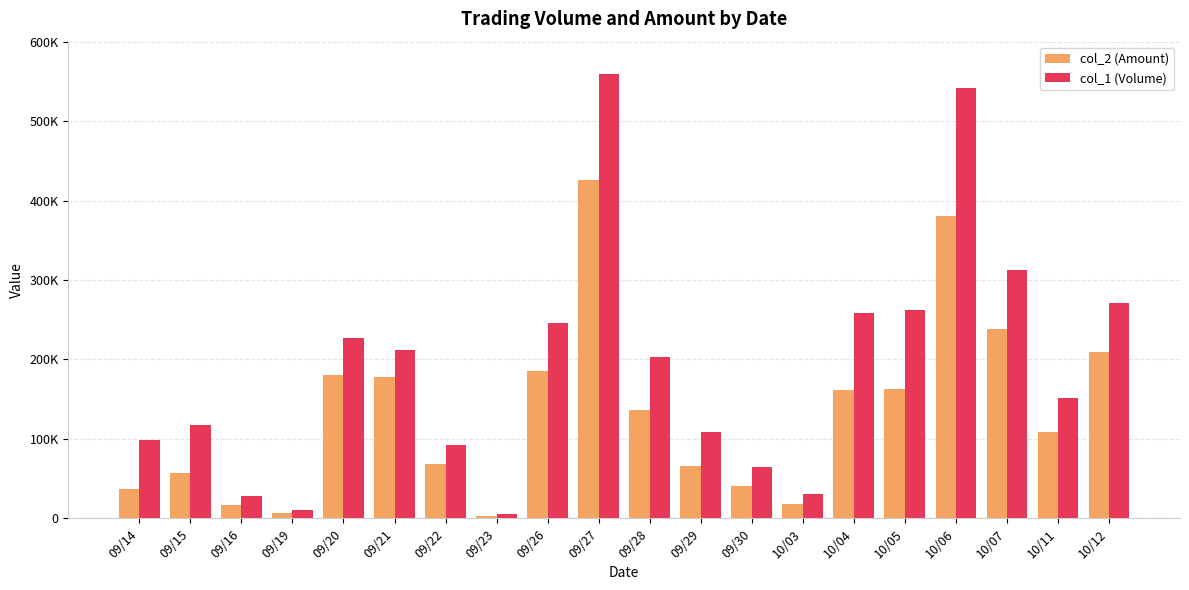

Are the bars horizontal?

No